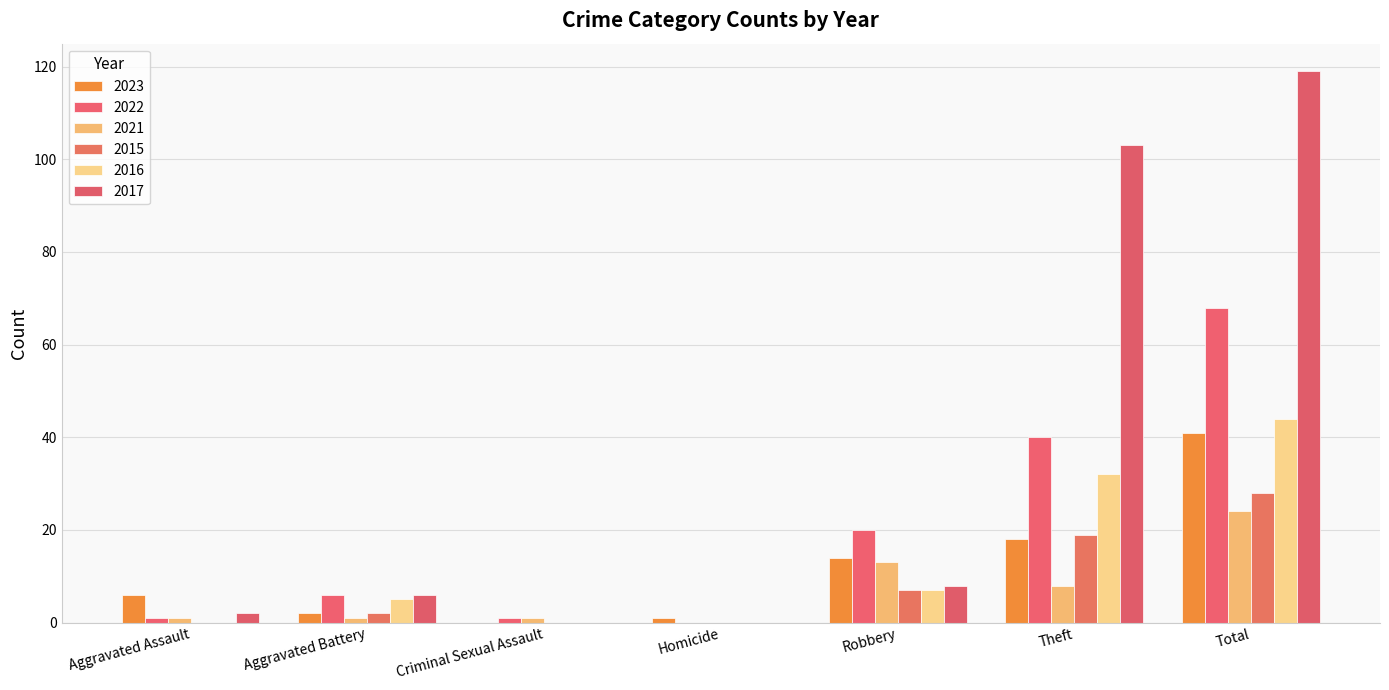

At which category is the sum across all series the highest?

Total